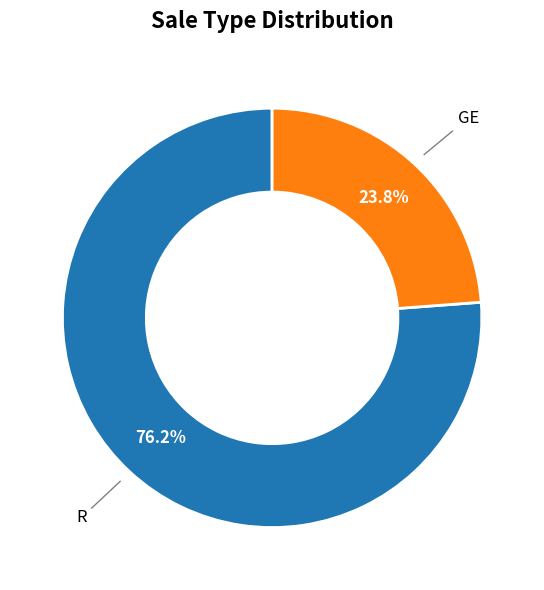

Does any single category account for the majority?

Yes